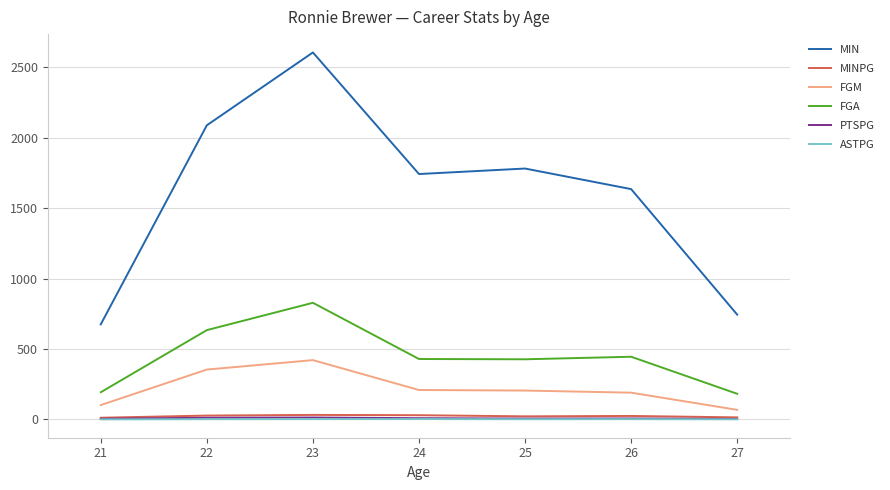

Where is the first local maximum for FGM?

23